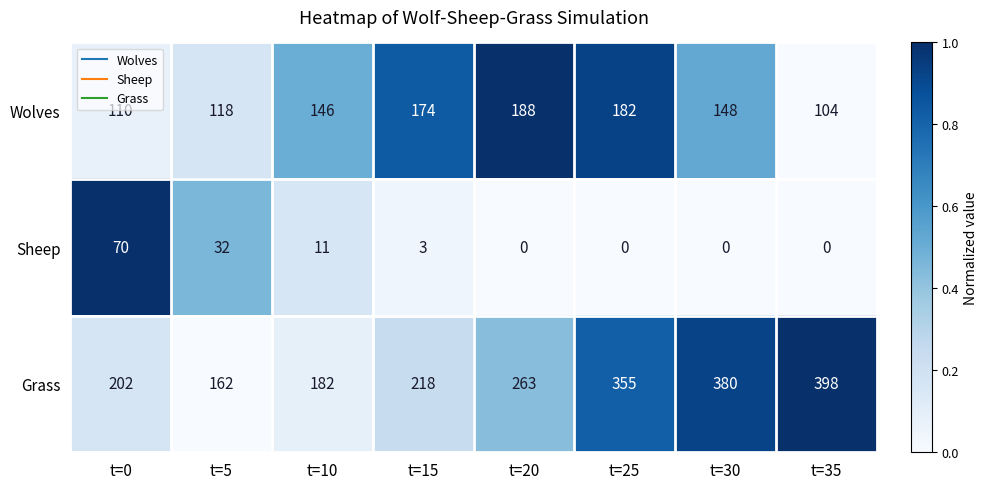

What is the difference between the maximum and minimum values in the Sheep series?

70